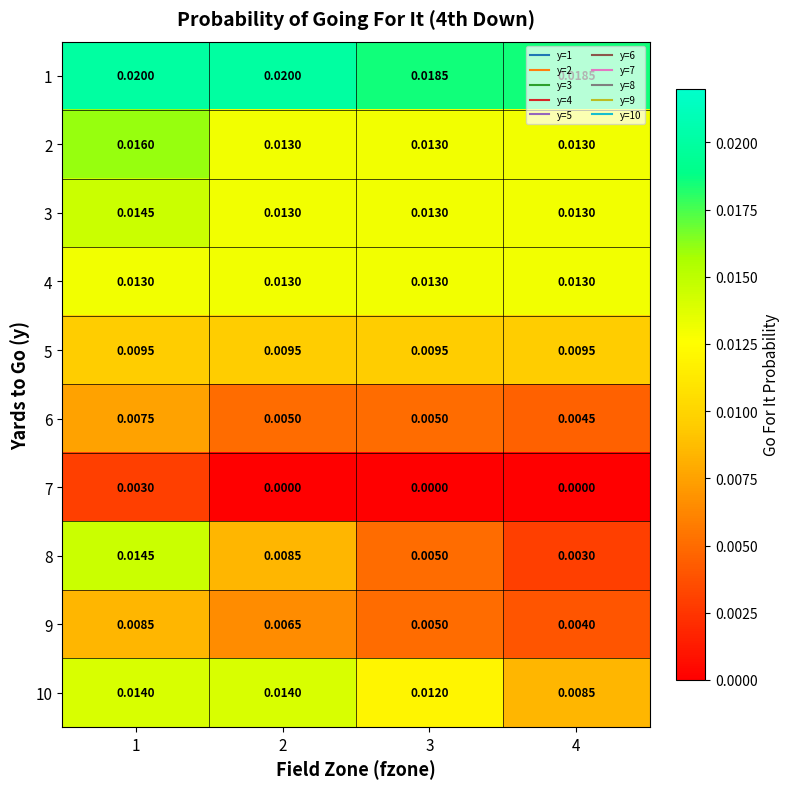

Is the value of 3 at 4 greater than the value of 9 at 2?

Yes